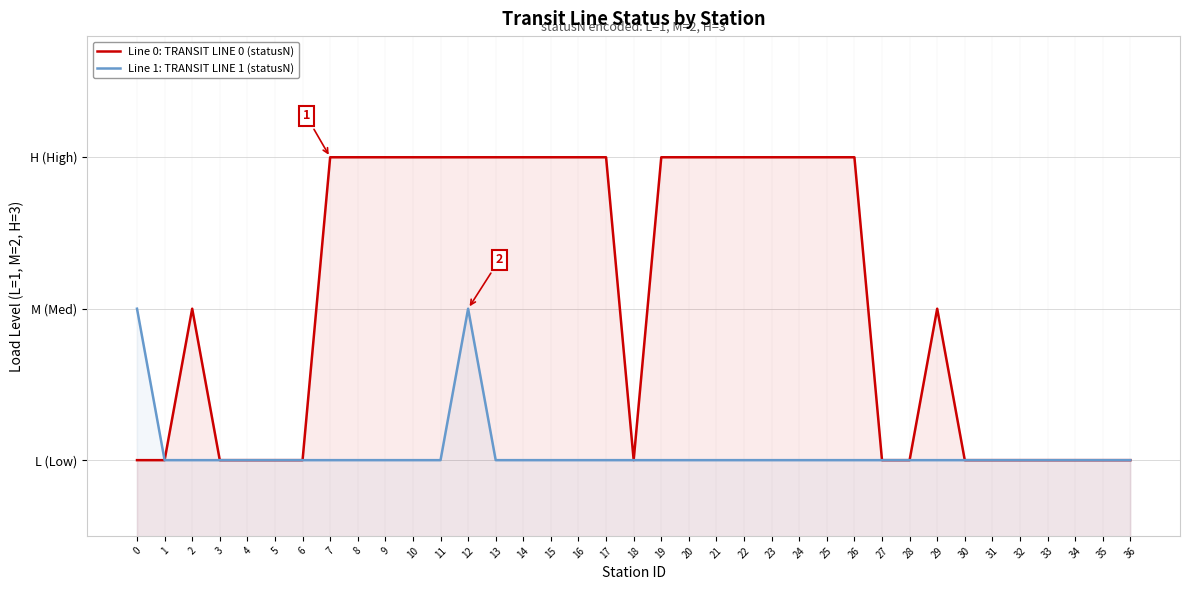

What is the average value of the Line 0: TRANSIT LINE 0 (statusN) series?

2